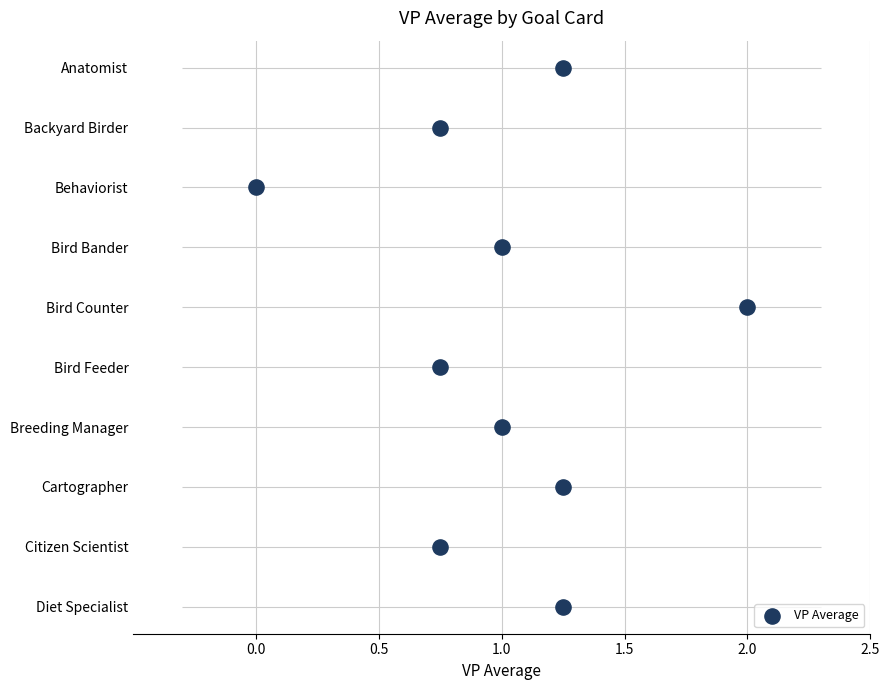

Between 0.0 and 1.5, which is larger?

1.5